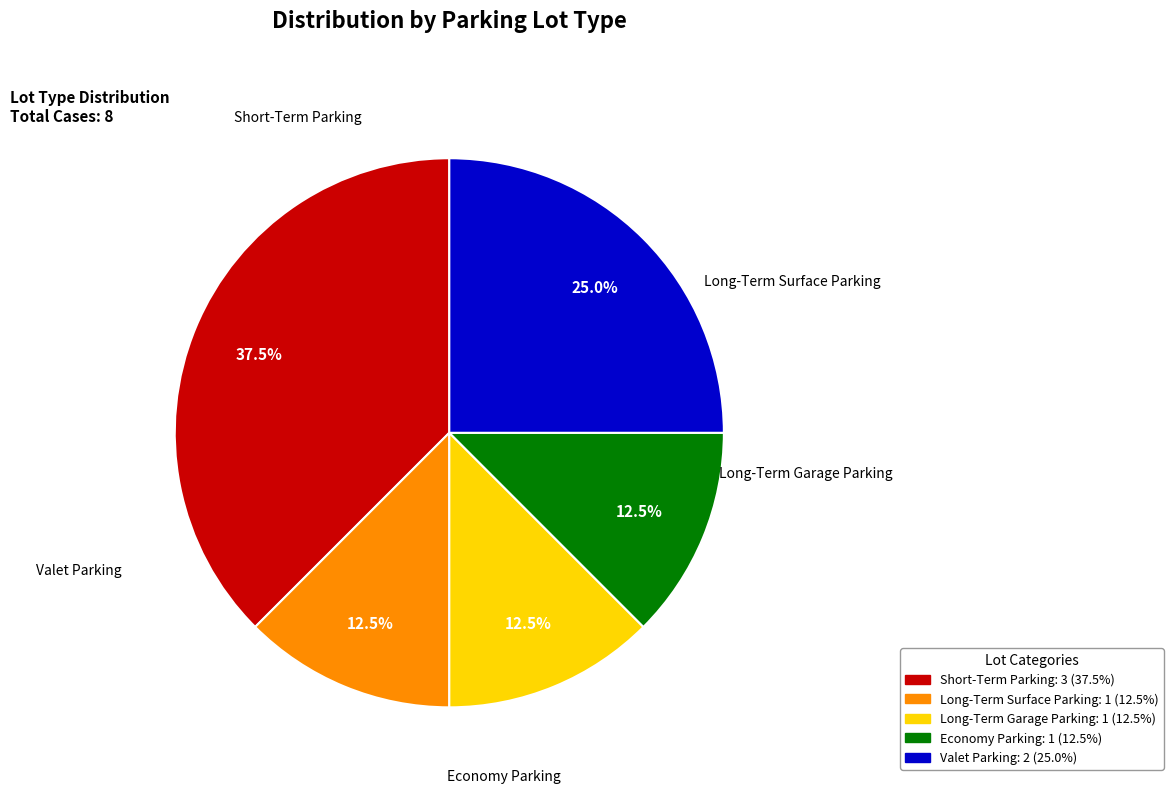

Is Economy Parking the majority of the pie?

No